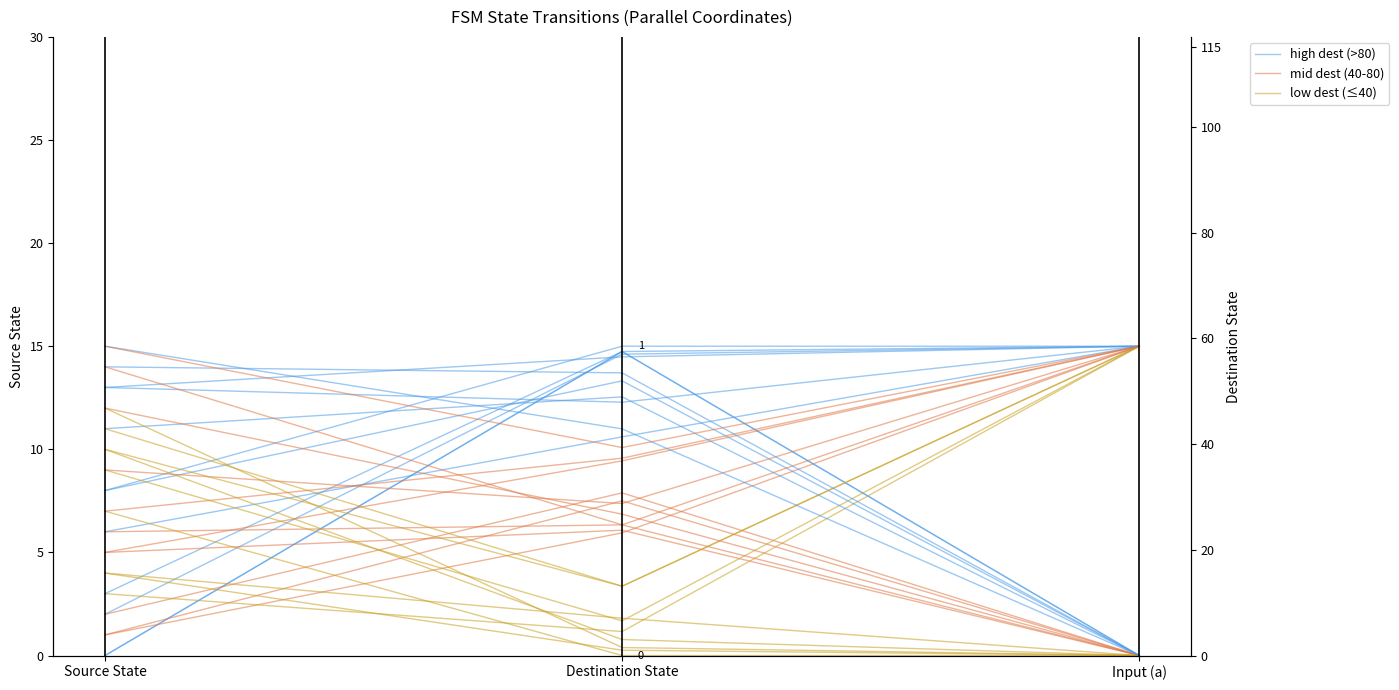

Is the value of low dest (≤40) at Destination State greater than the value of high dest (>80) at Source State?

Yes